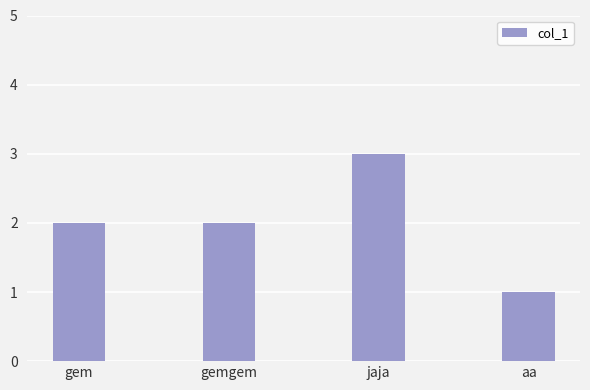

Reading left to right, list all the values displayed in this chart.

2	2	3	1